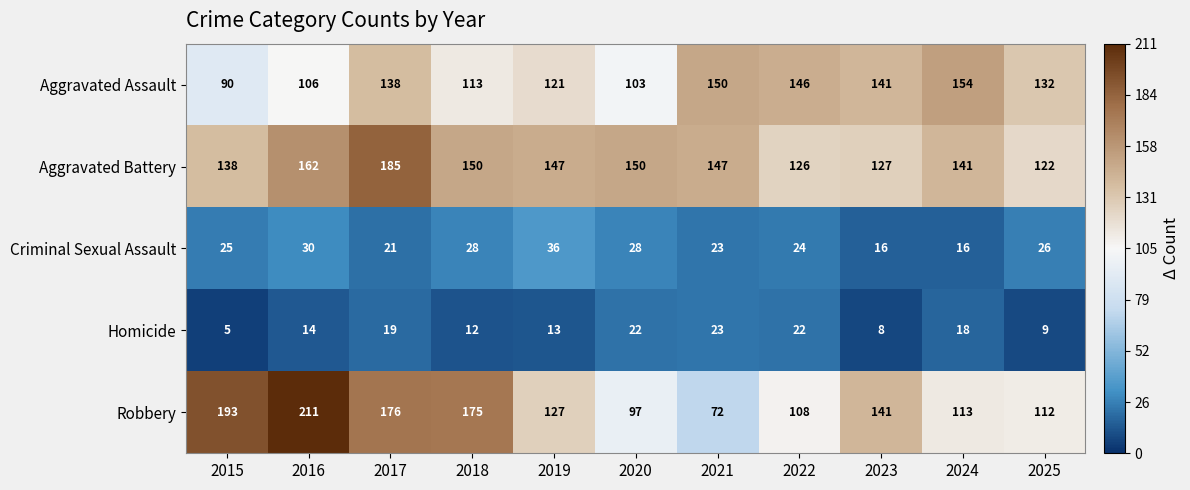

What is the spread (max minus min) of values at 2023?

133